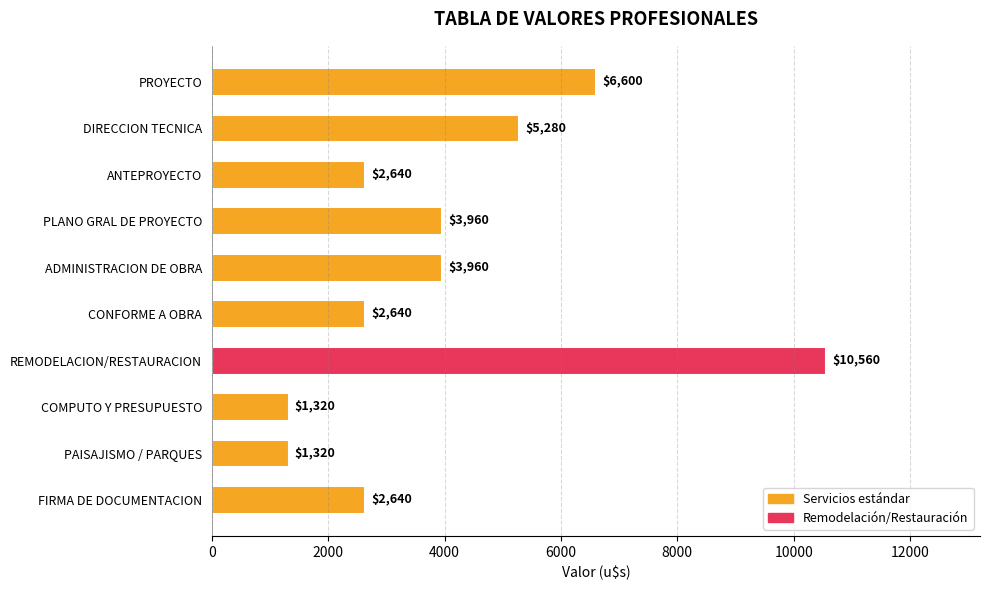

What is the ratio of the value at PROYECTO to the value at COMPUTO Y PRESUPUESTO?

5.0